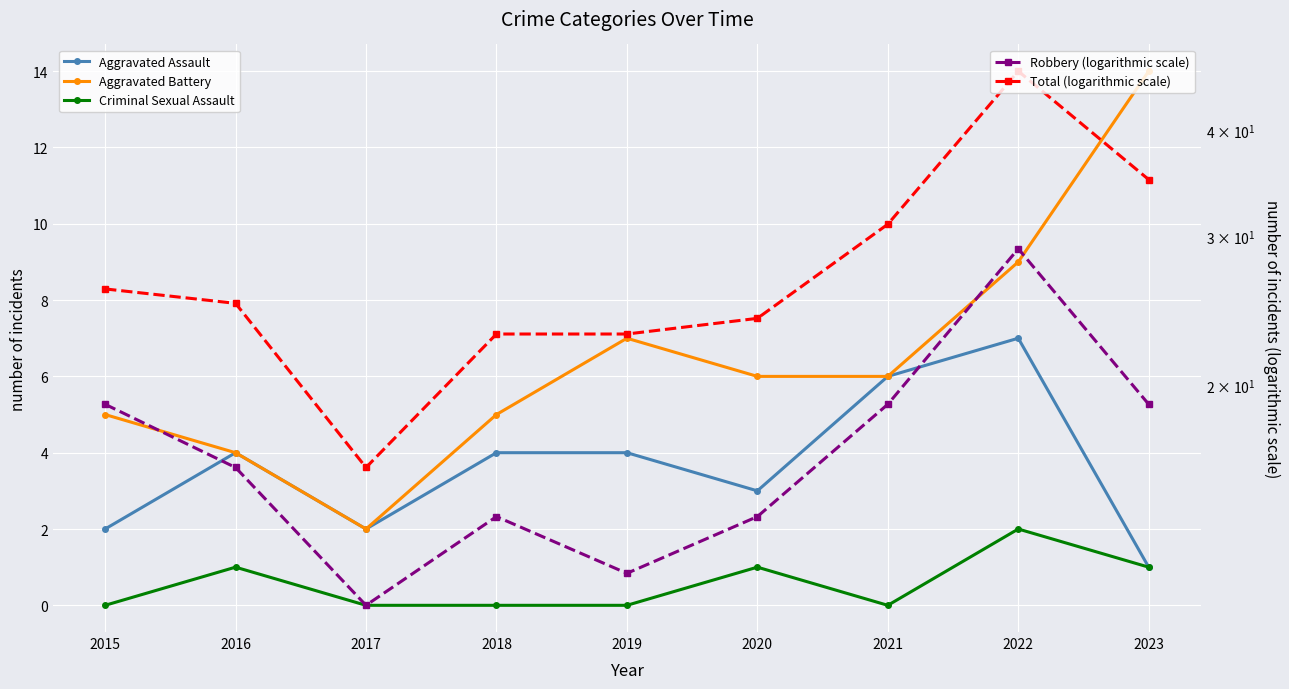

Is it true that Total (logarithmic scale) equals 18 at 2021?

False